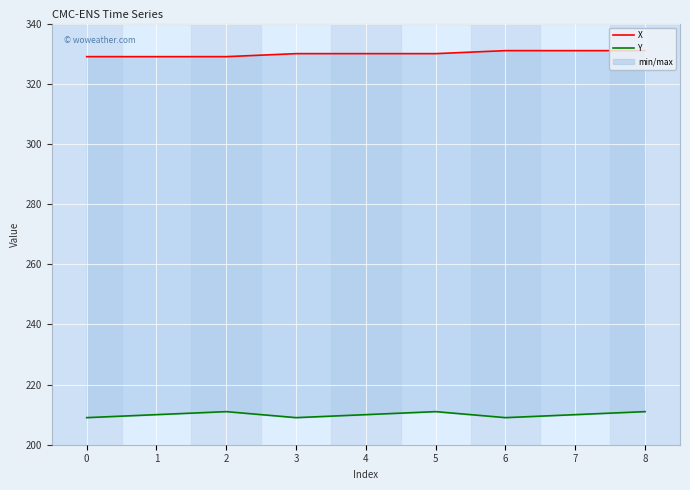

The value of X at 8 is 148. True or false?

False